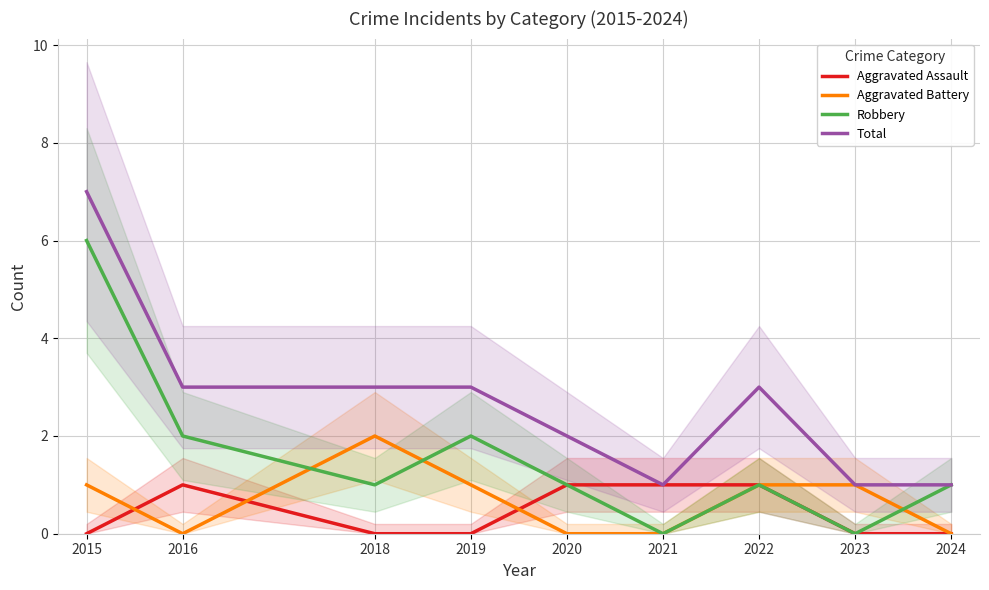

What is the average value of the Robbery series?

2